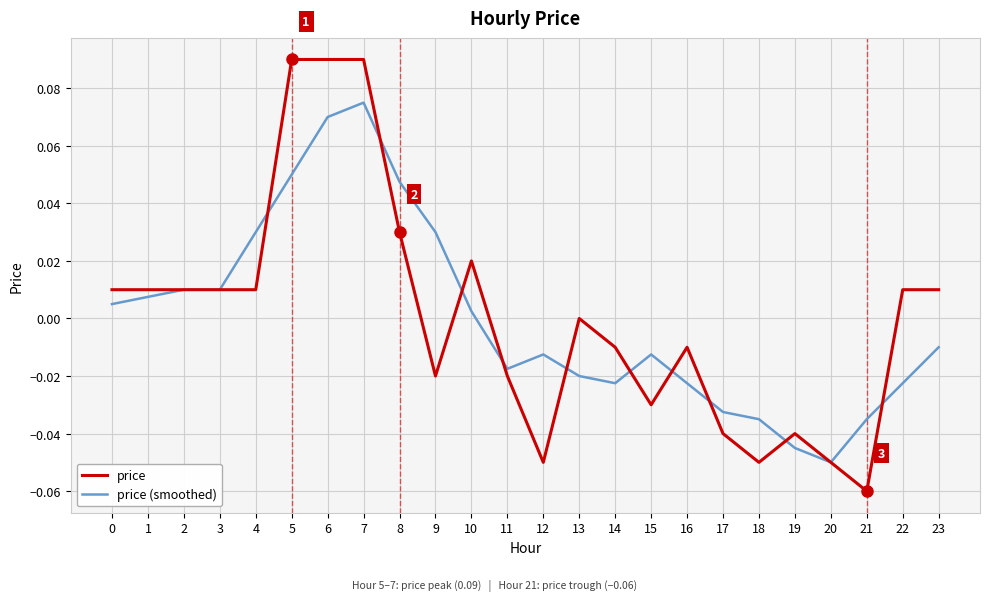

After their last crossing, which series has the higher values: price or price (smoothed)?

price